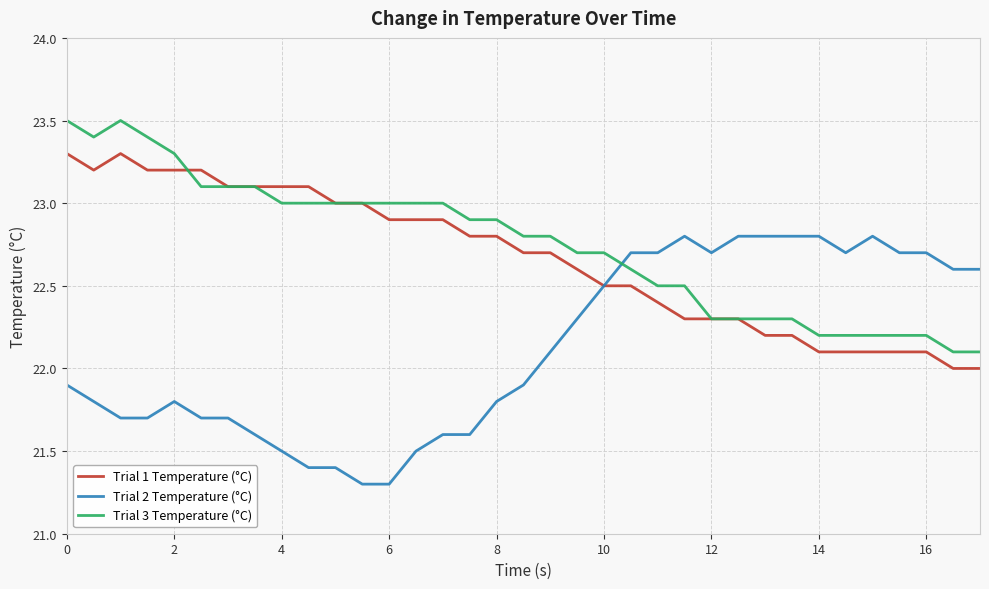

Reading right to left, list all the values displayed in this chart.

Trial 1 Temperature (°C): 22.0	22.0	22.1	22.1	22.1	22.1	22.1	22.2	22.2	22.3	22.3	22.3	22.4	22.5	22.5	22.6	22.7	22.7	22.8	22.8	22.9	22.9	22.9	23.0	23.0	23.1	23.1	23.1	23.1	23.2	23.2	23.2	23.3	23.2	23.3
Trial 2 Temperature (°C): 22.6	22.6	22.7	22.7	22.8	22.7	22.8	22.8	22.8	22.8	22.7	22.8	22.7	22.7	22.5	22.3	22.1	21.9	21.8	21.6	21.6	21.5	21.3	21.3	21.4	21.4	21.5	21.6	21.7	21.7	21.8	21.7	21.7	21.8	21.9
Trial 3 Temperature (°C): 22.1	22.1	22.2	22.2	22.2	22.2	22.2	22.3	22.3	22.3	22.3	22.5	22.5	22.6	22.7	22.7	22.8	22.8	22.9	22.9	23.0	23.0	23.0	23.0	23.0	23.0	23.0	23.1	23.1	23.1	23.3	23.4	23.5	23.4	23.5